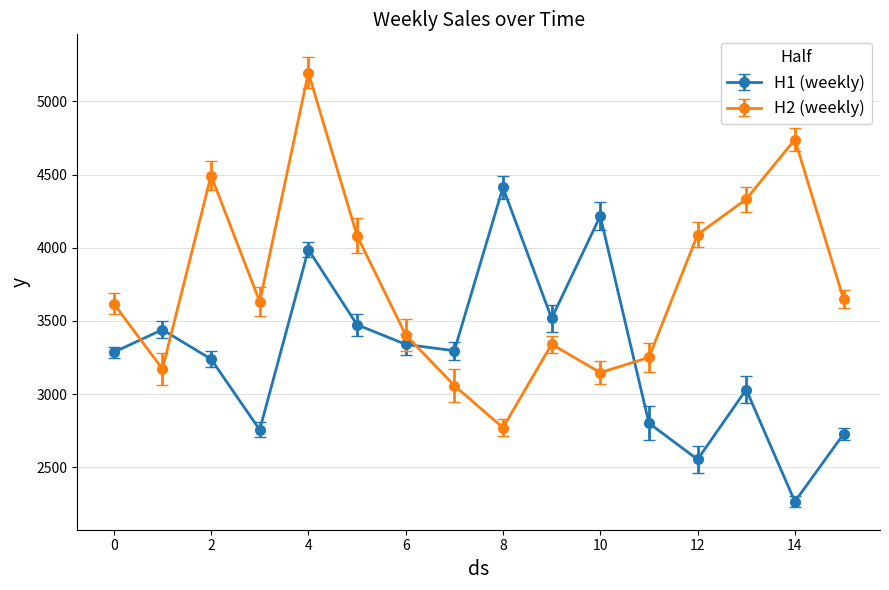

Does the chart display data point markers on the line(s)?

Yes